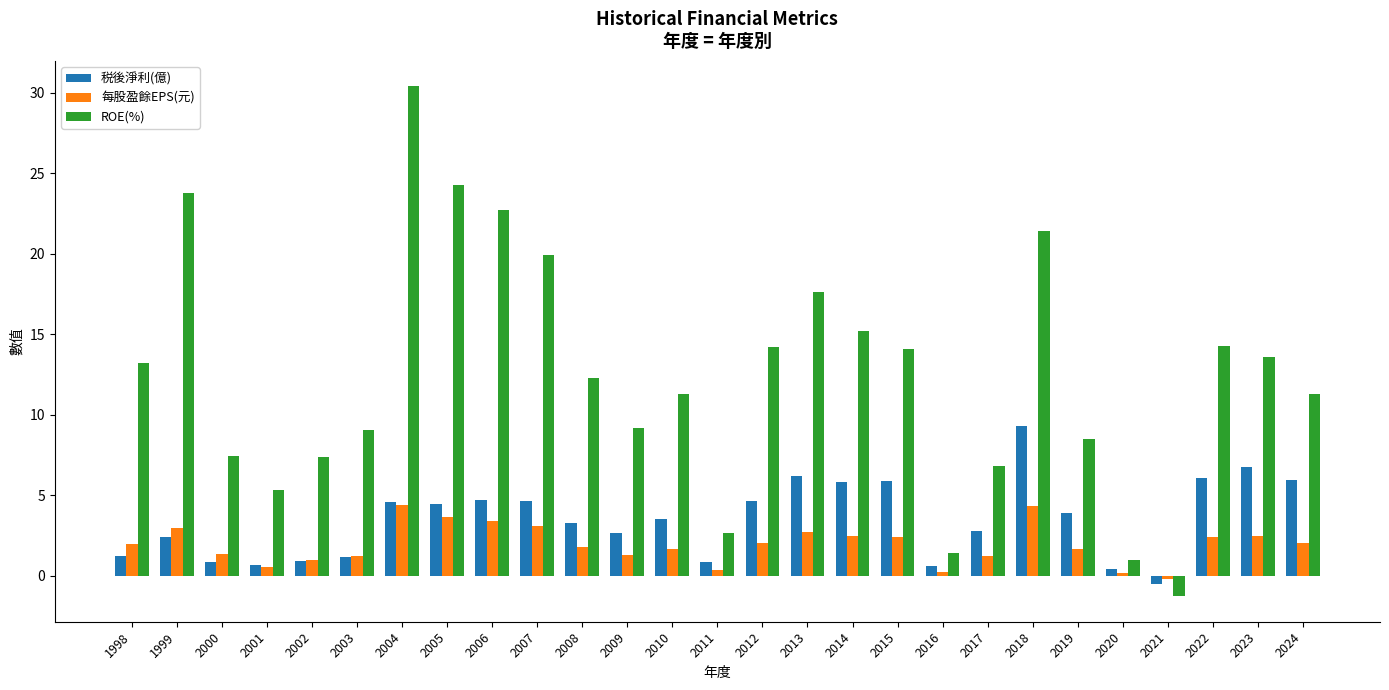

What is the sum of all 每股盈餘EPS(元) values?

52.7